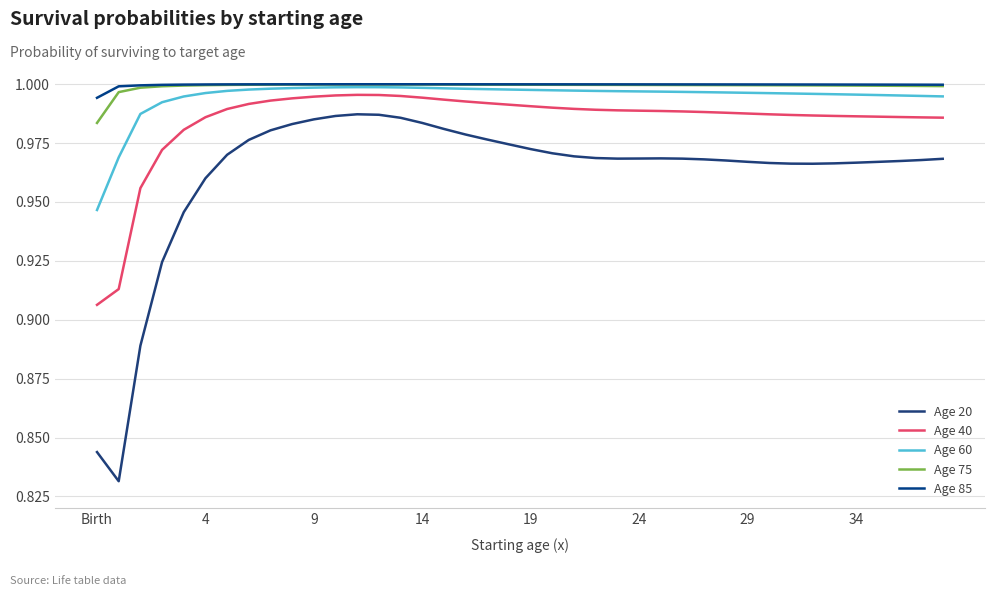

How many lines are shown in the chart?

5